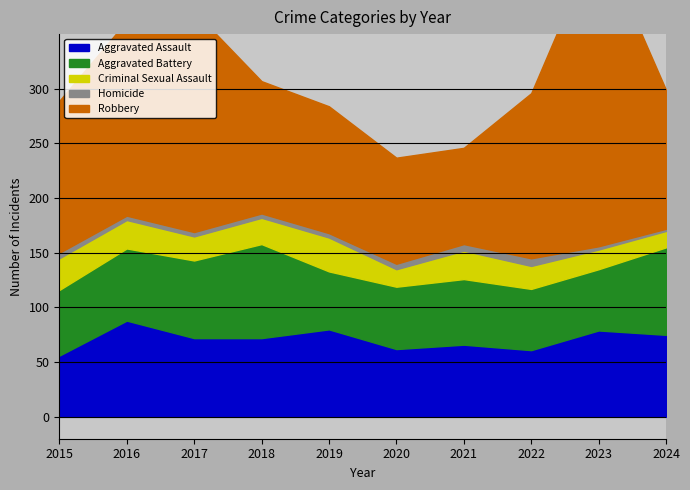

Where is Robbery nearest to the value 186?

2016